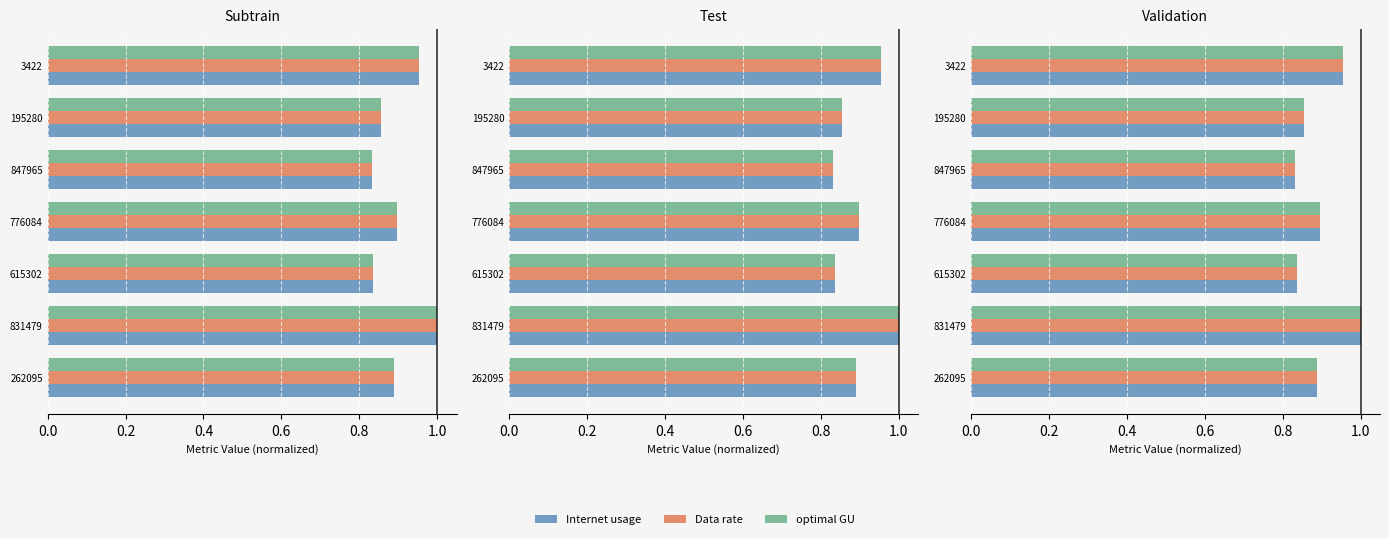

Between 262095 and 615302, which series saw the biggest shift?

Data rate